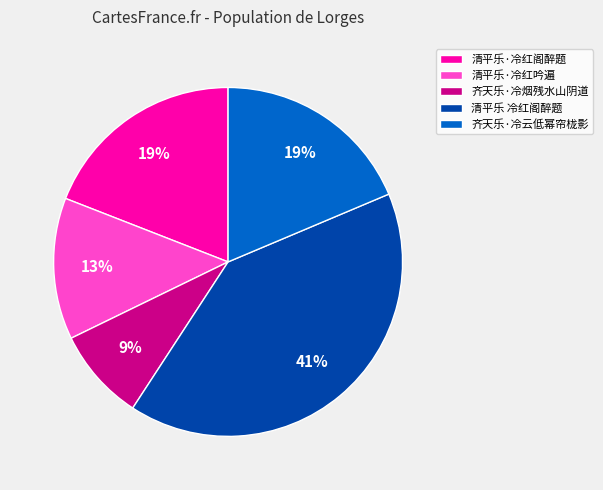

Which category has the biggest portion of the pie?

清平乐 冷红阁醉题